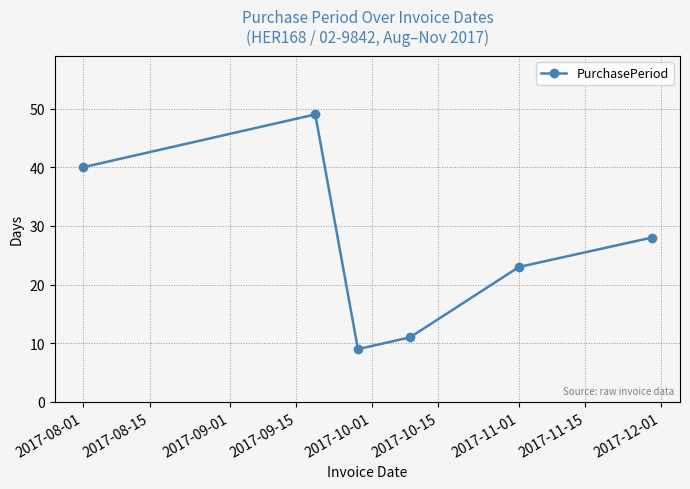

What is the value of the 6th point from the left?

28